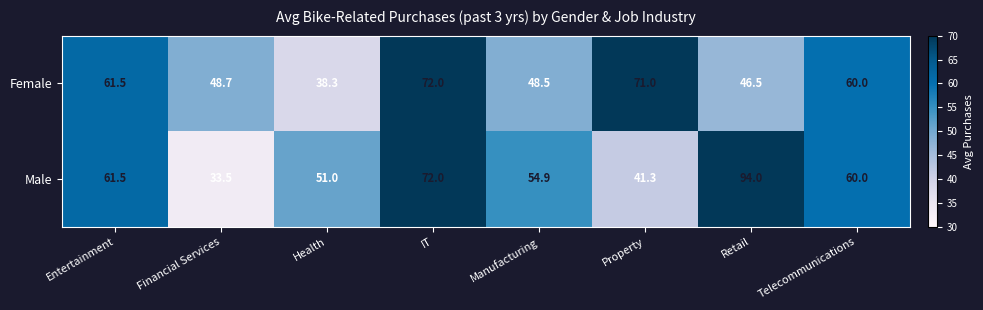

True or false: Female has a value of 106.9 at Entertainment.

False